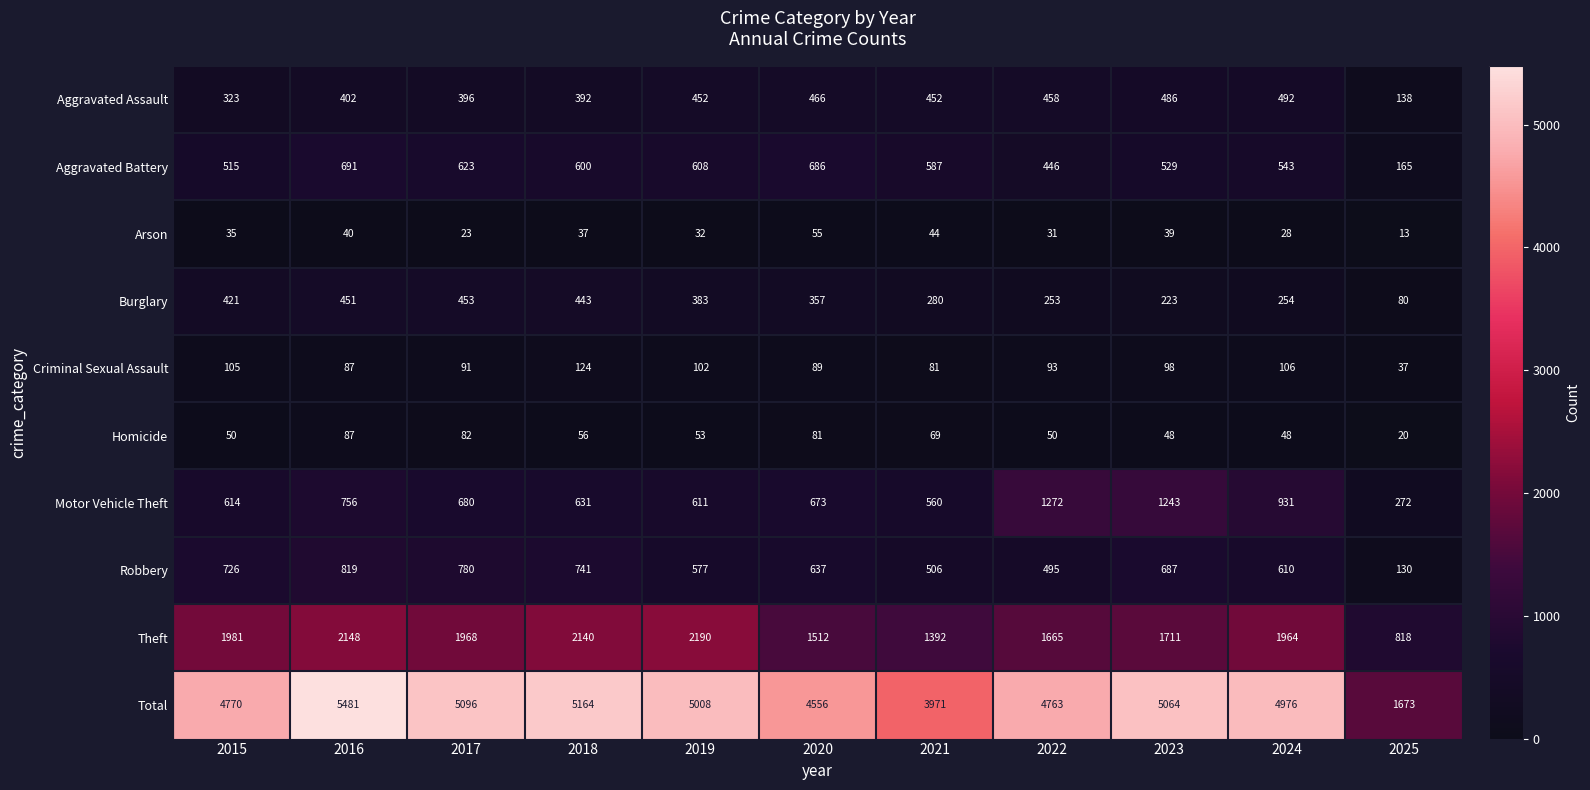

Where does the Robbery series first go above 637?

2015